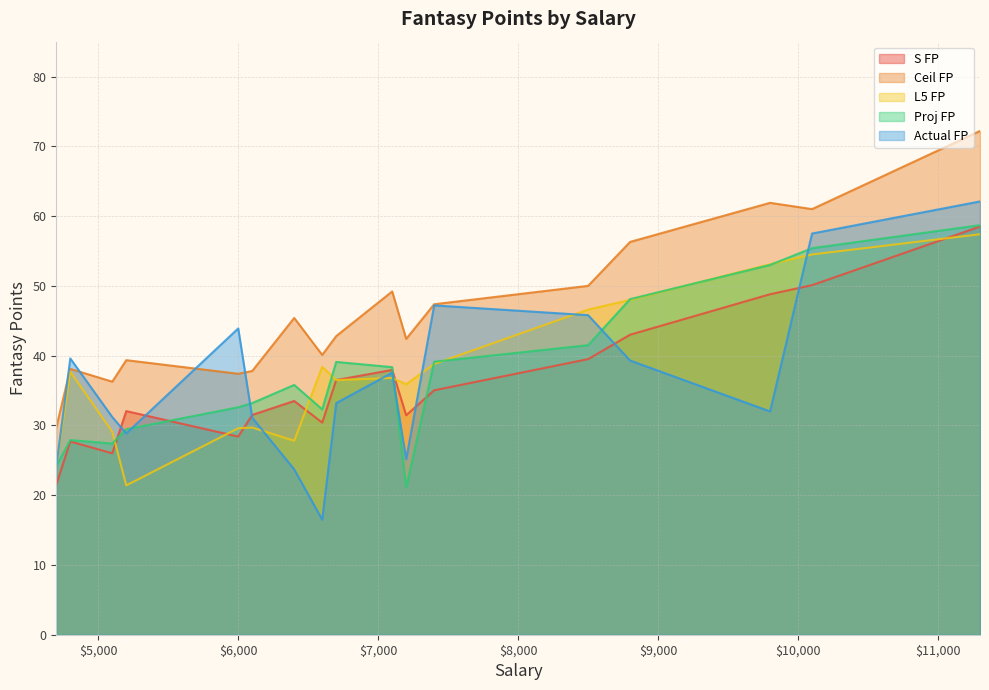

What is the minimum value shown in the chart?

16.5